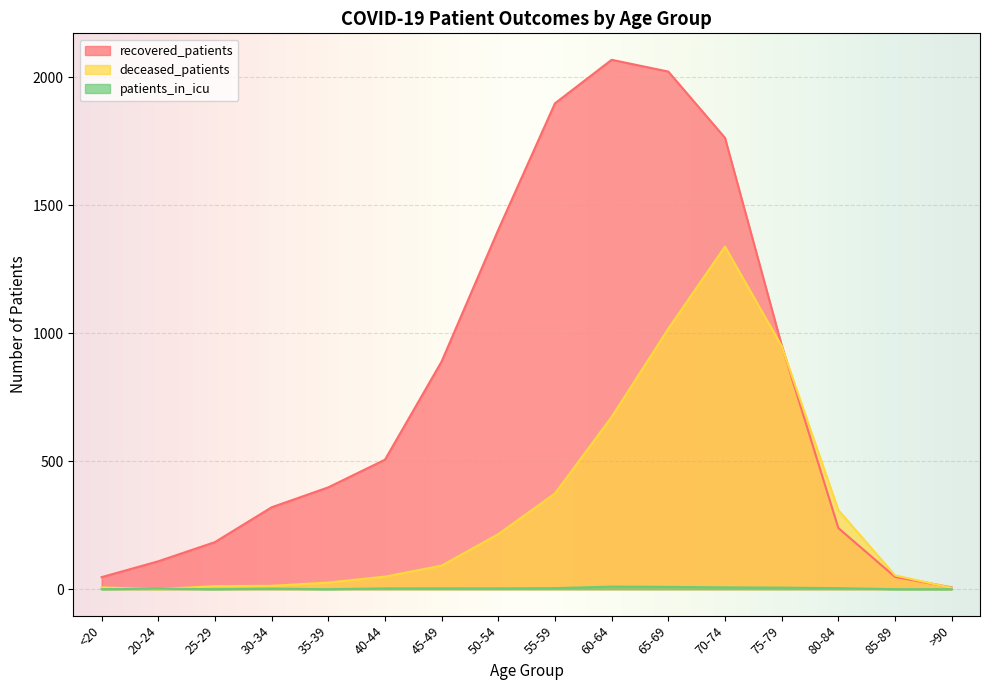

Which series has the largest total across all categories?

recovered_patients